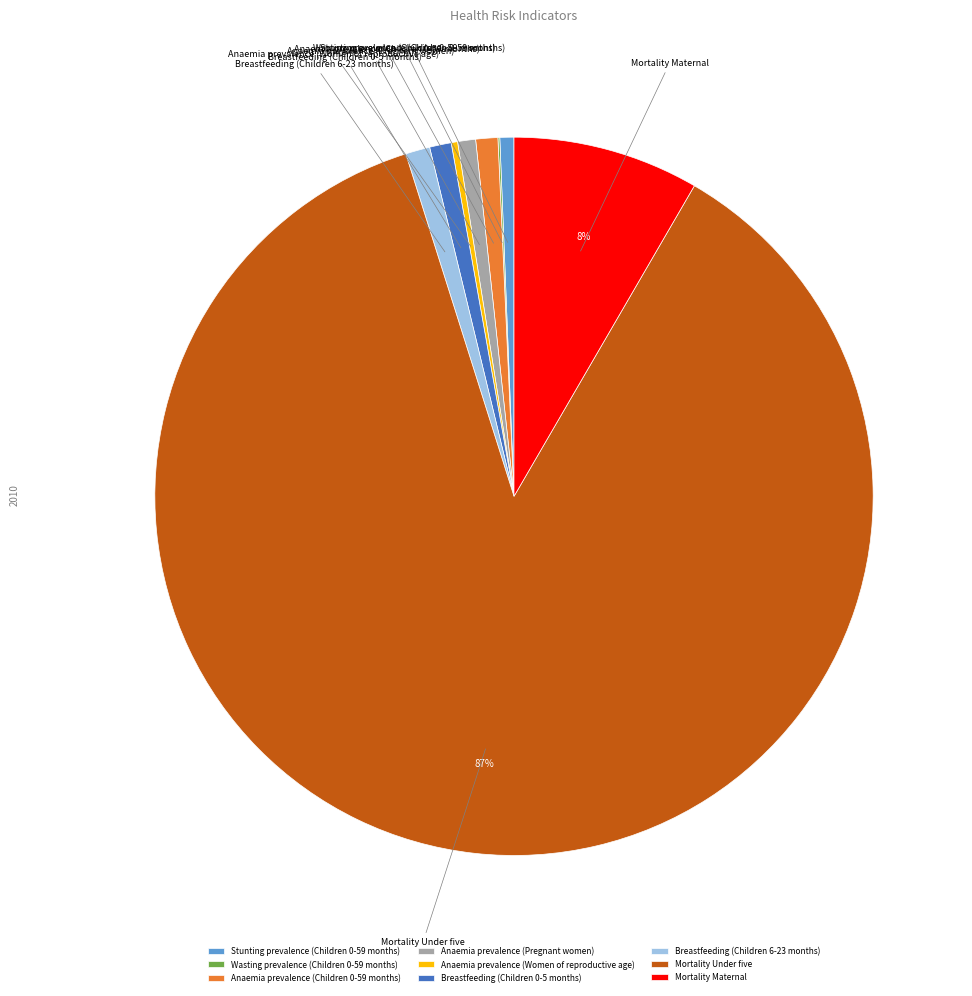

True or false: Breastfeeding (Children 6-23 months) accounts for 11% of the total.

False